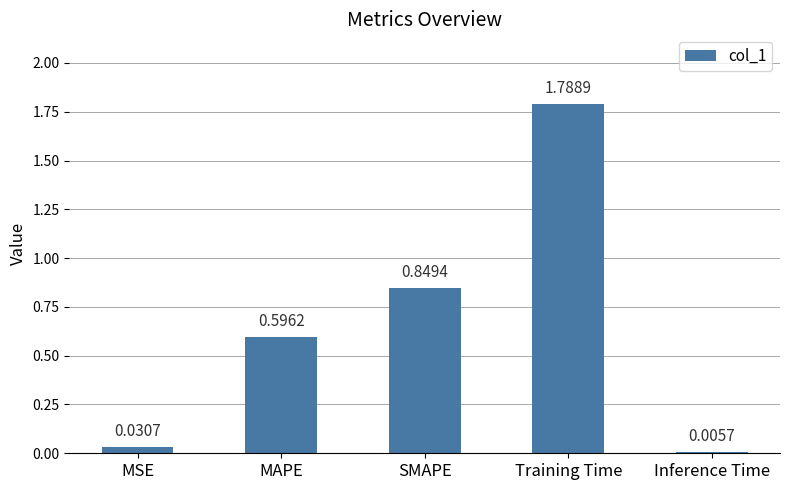

What is the sum of the values at Training Time and MAPE?

2.4